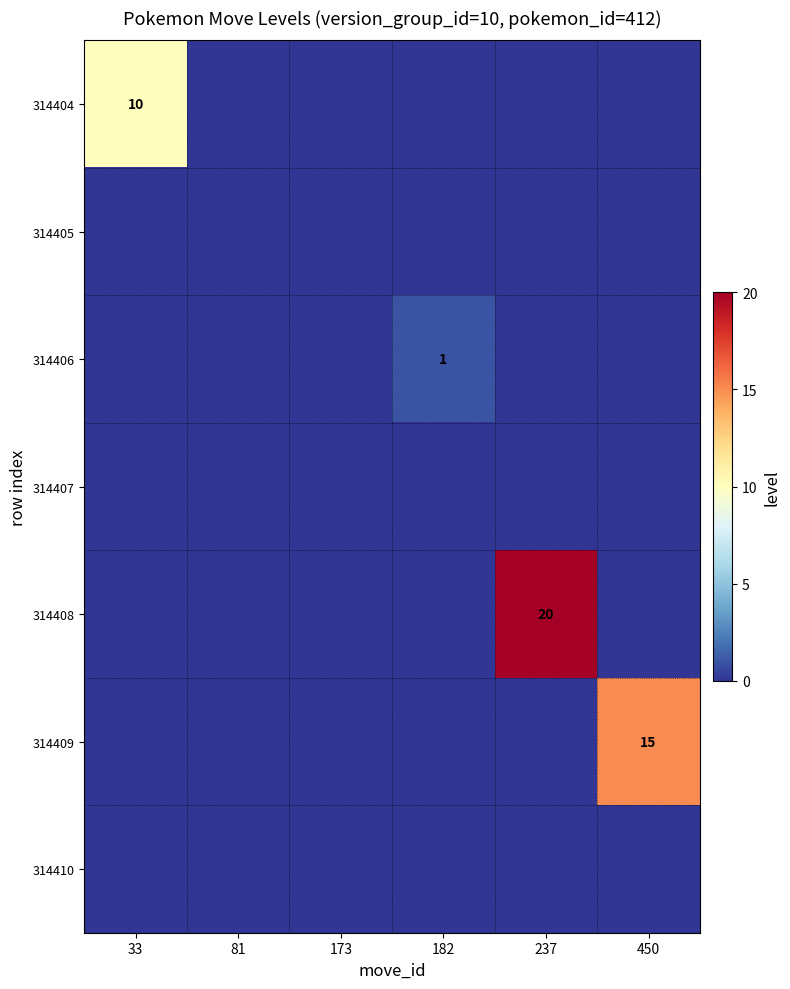

Is it true that 314404 equals 14 at 33?

False